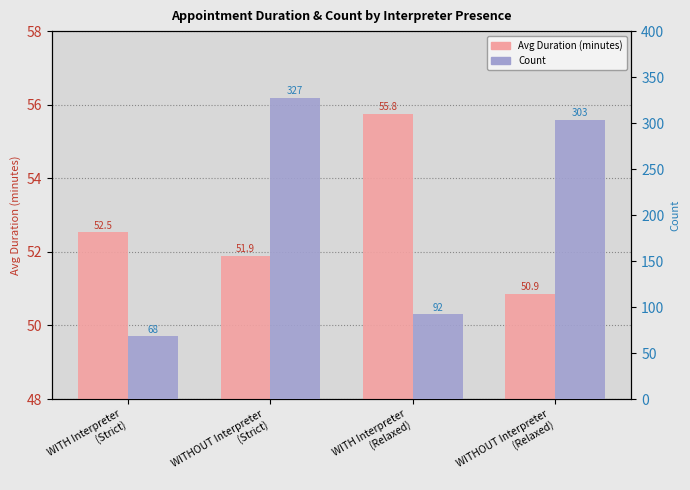

The Avg Duration (minutes) series shows 55.8 at WITH Interpreter
(Relaxed). True or false?

True